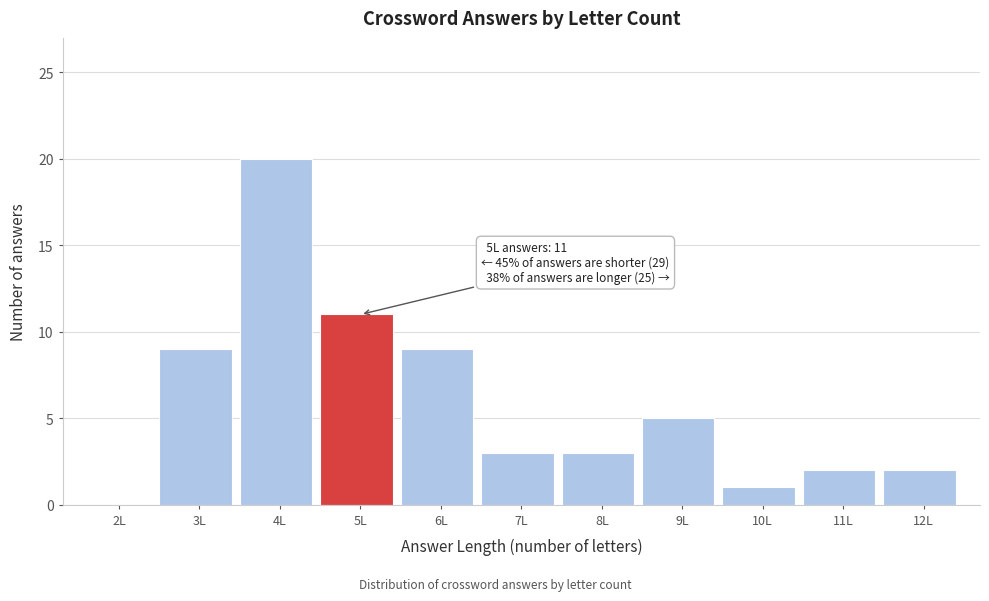

Reading left to right, list all the values displayed in this chart.

2L=0	3L=9	4L=20	5L=11	6L=9	7L=3	8L=3	9L=5	10L=1	11L=2	12L=2